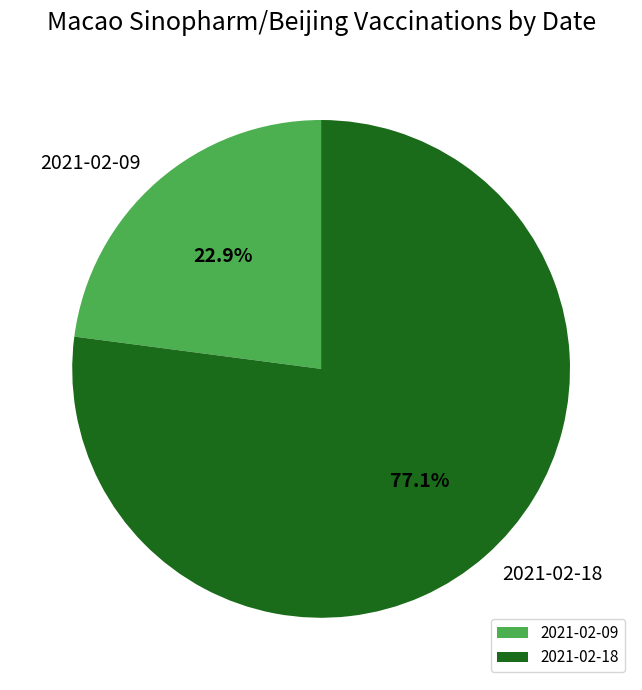

Count the number of slices in the pie.

2